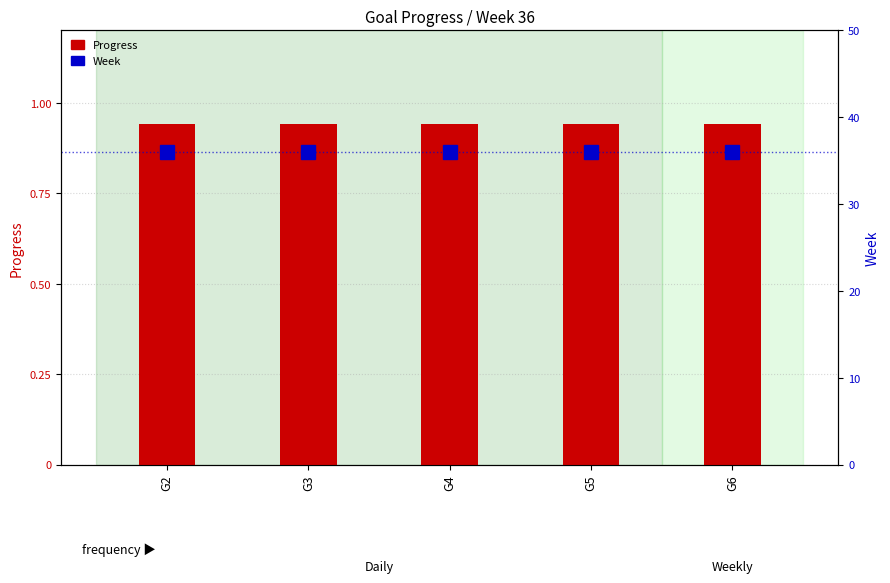

True or false: Week has a value of 18.5 at G6.

False